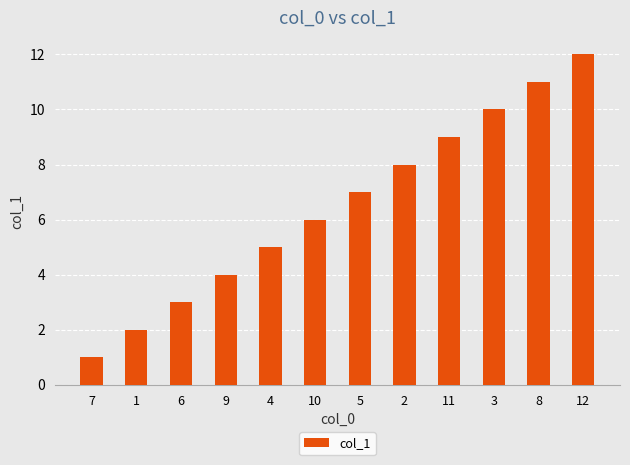

Reading right to left, list all the values displayed in this chart.

12	11	10	9	8	7	6	5	4	3	2	1